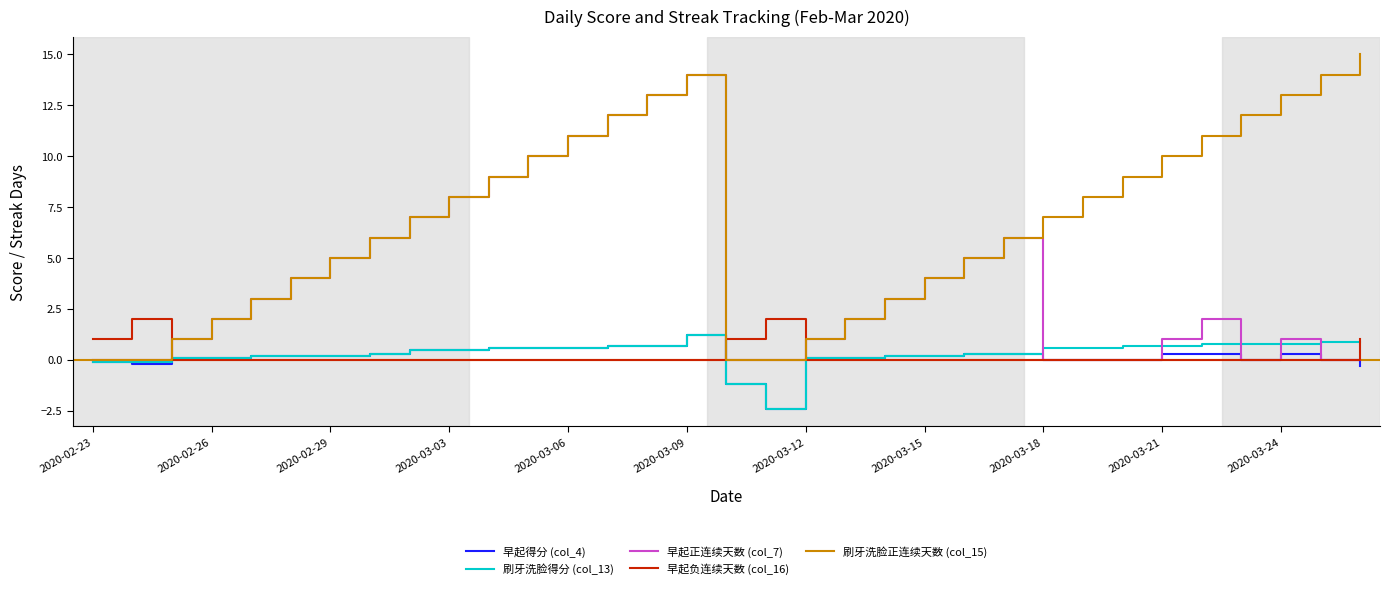

What is the maximum value for 刷牙洗脸得分 (col_13)?

1.2